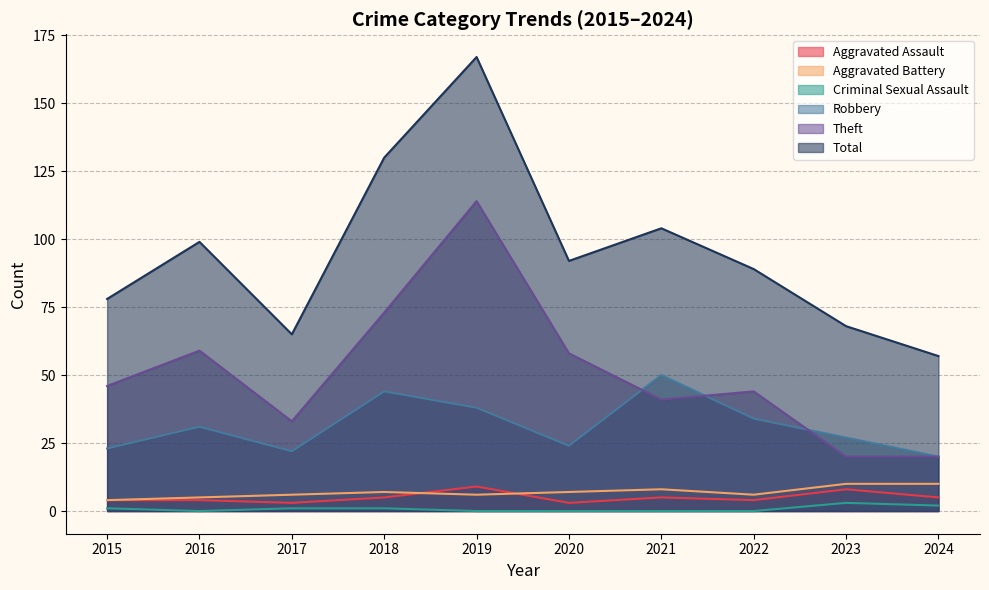

Is it true that Aggravated Battery equals 8 at 2019?

False